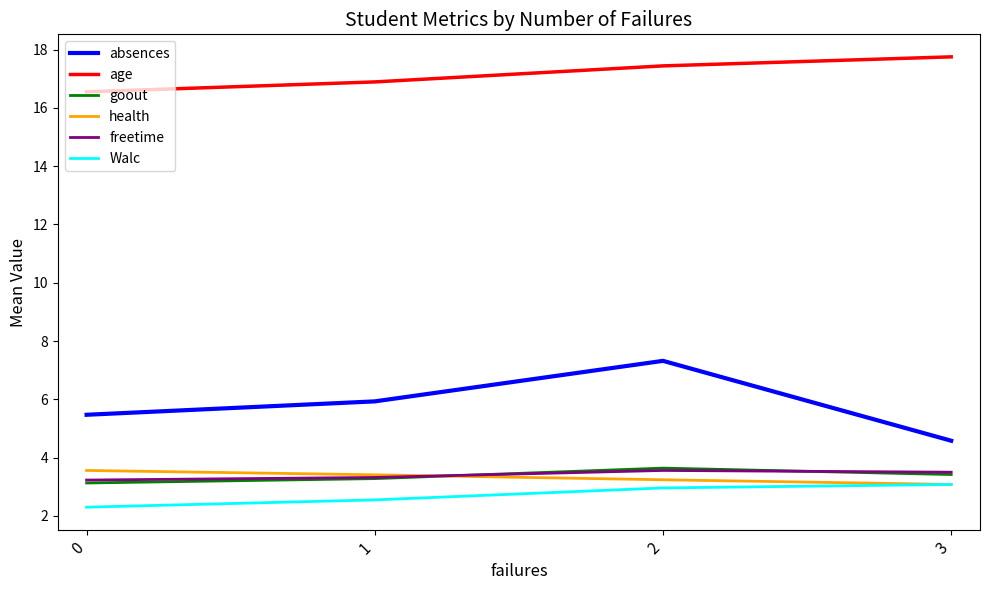

What is the approximate value of freetime at 3?

3.5